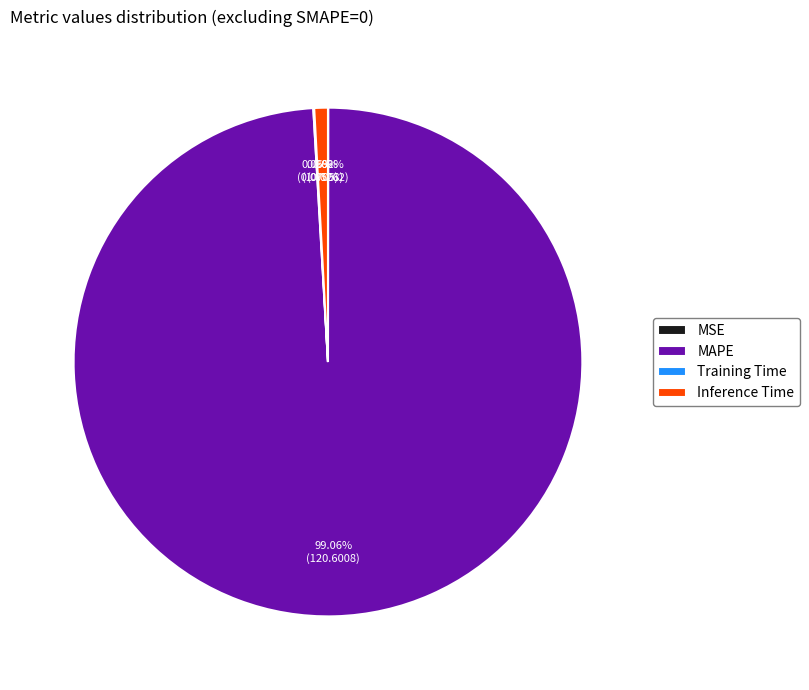

What is the largest slice in the pie chart?

MAPE